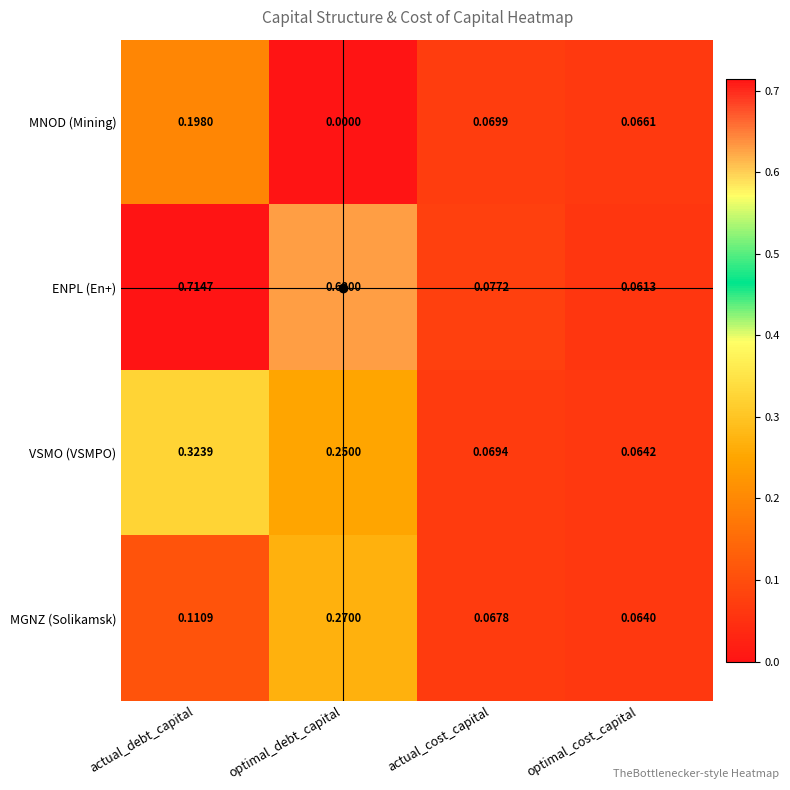

Which series has the largest range (max minus min)?

ENPL (En+)